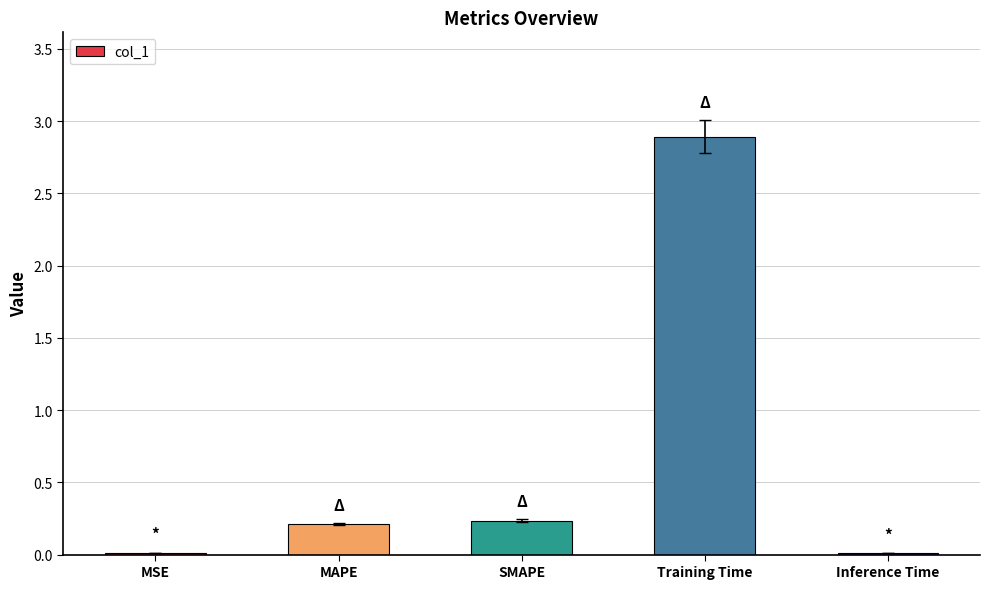

What is the maximum value shown in the chart?

2.9